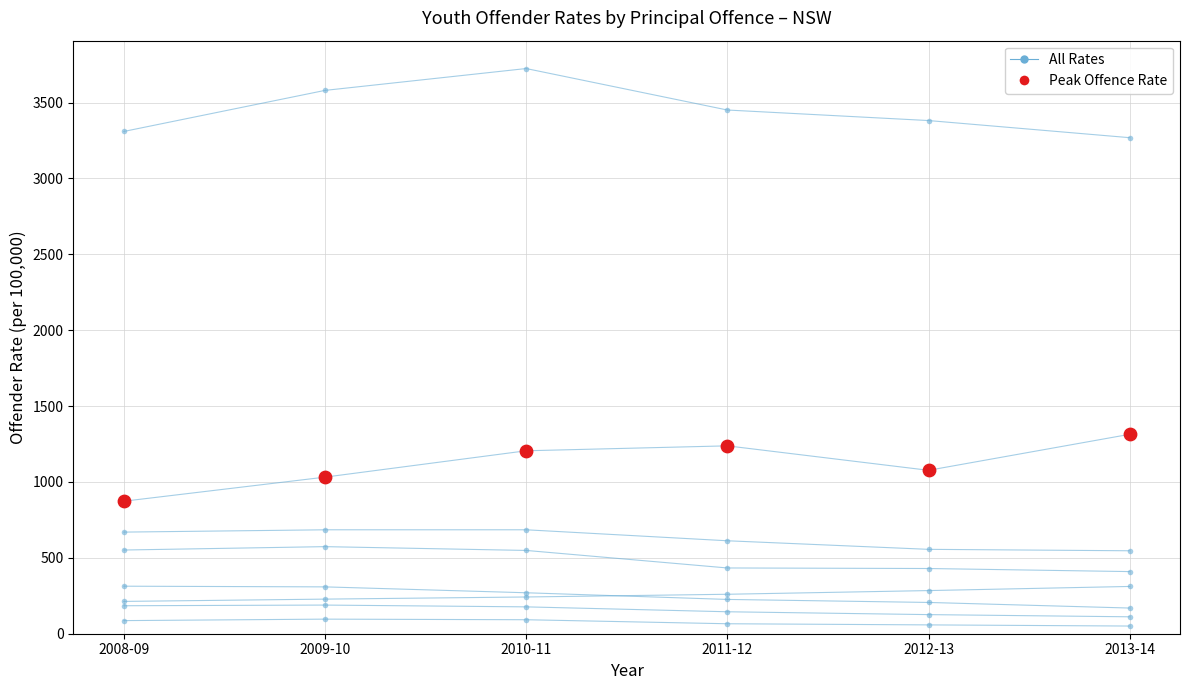

At which category is the sum across all series the highest?

2010-11